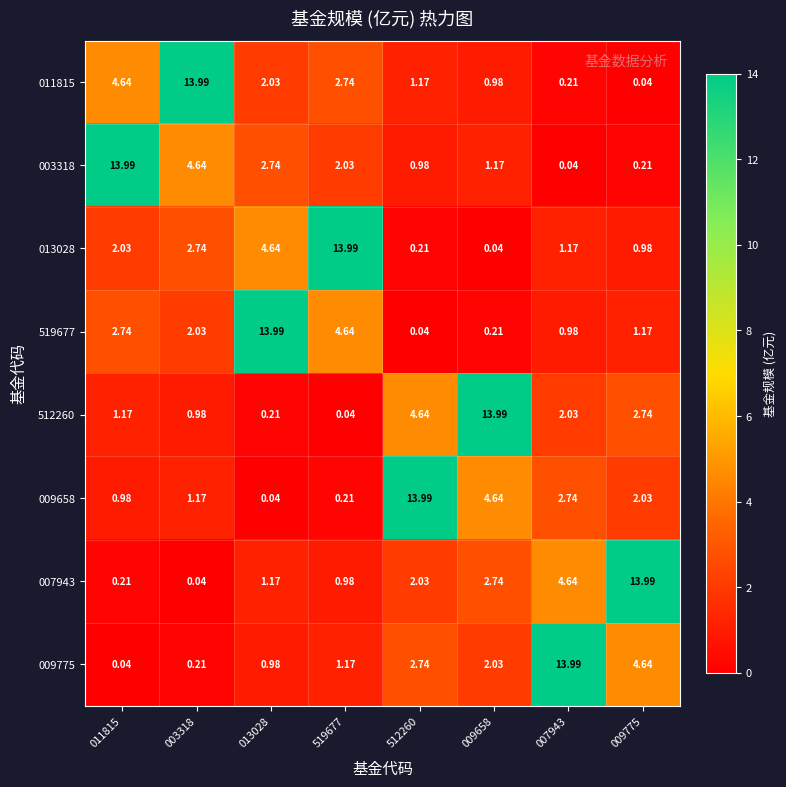

Is the value of 519677 at 512260 greater than the value of 512260 at 009775?

No